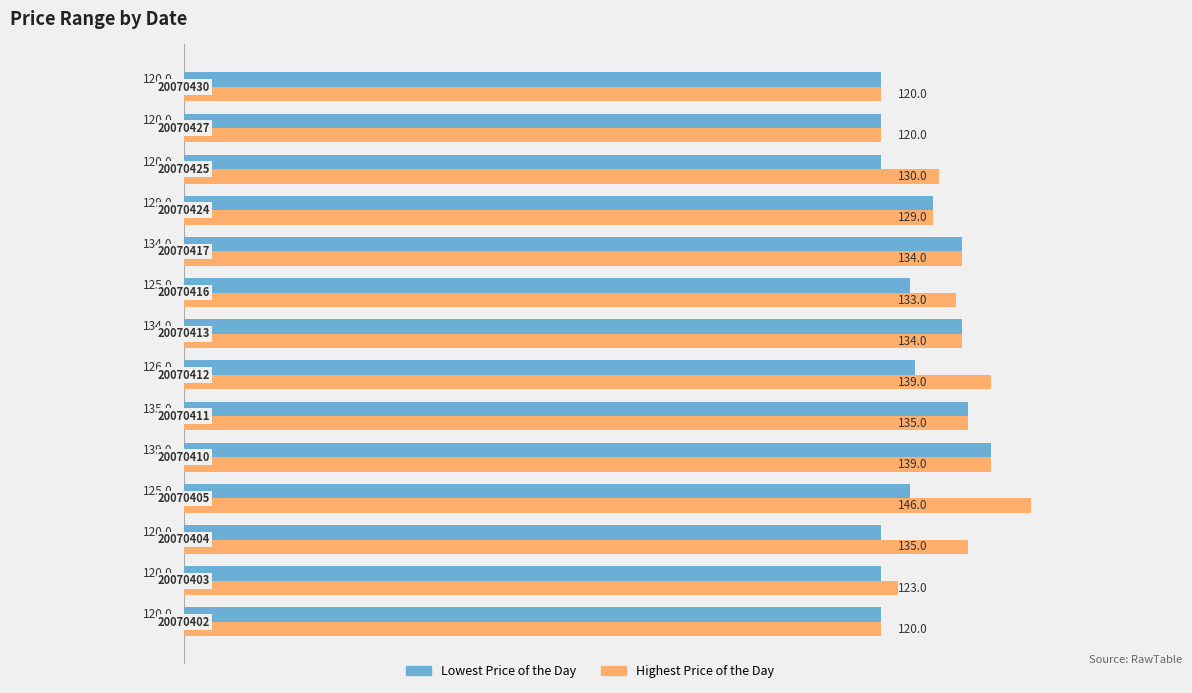

What is the average value of the Highest Price of the Day series?

131